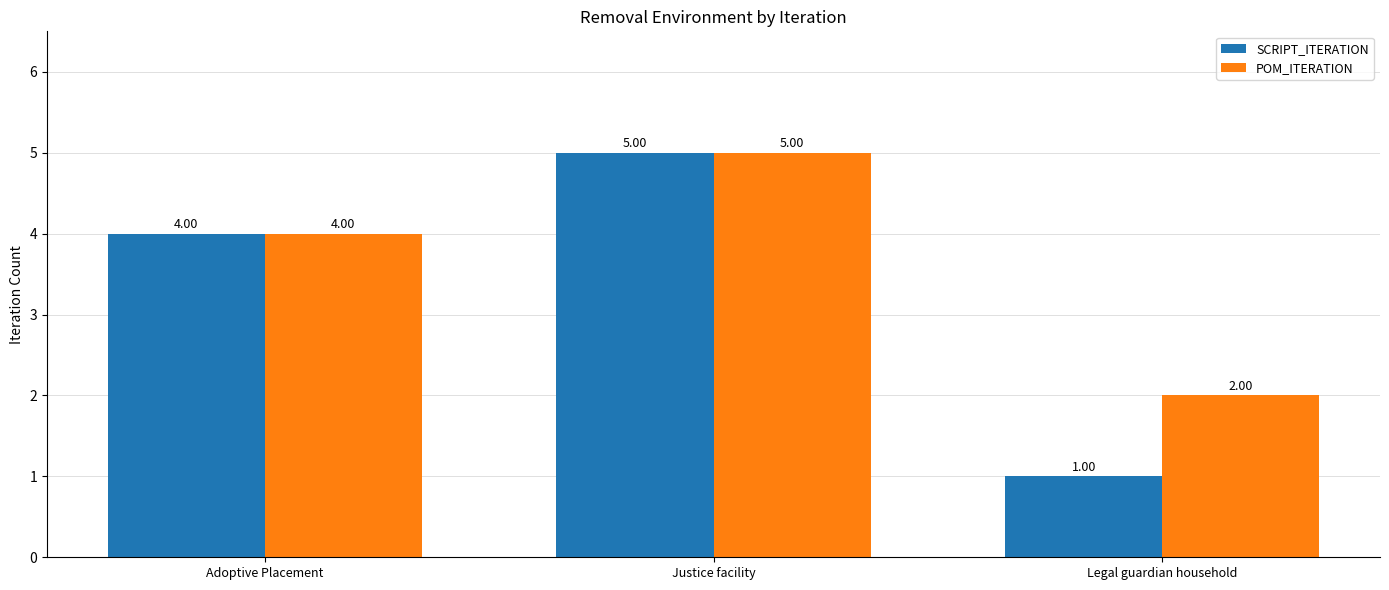

True or false: SCRIPT_ITERATION has a value of 4 at Adoptive Placement.

True